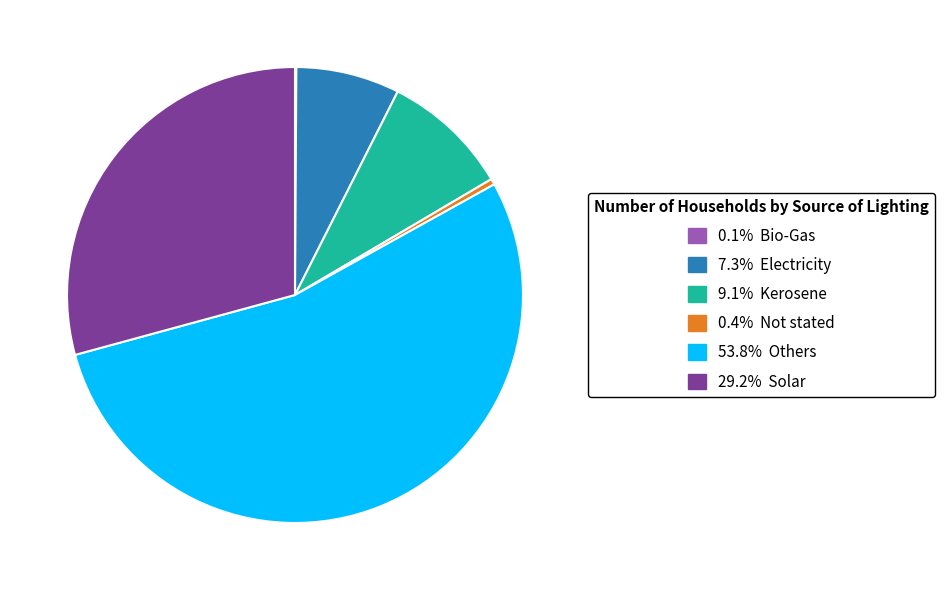

Does any single category account for the majority?

Yes